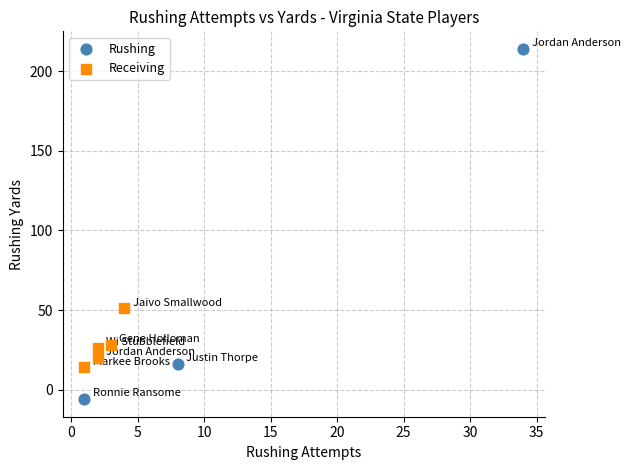

Which series contains the lowest Y value?

Rushing